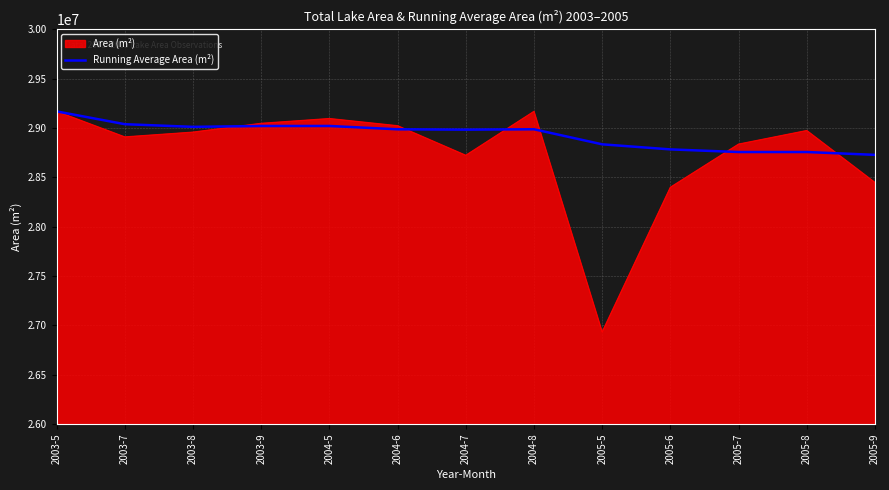

The value of Running Average Area (m²) at 2004-6 is 28986733. True or false?

True